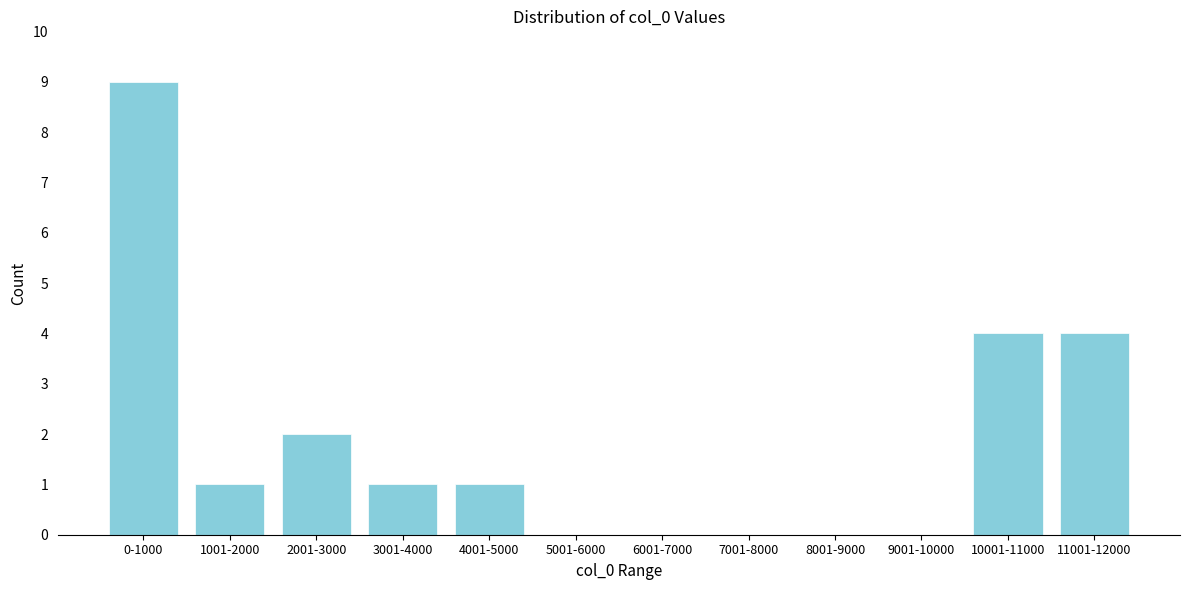

Reading right to left, extract all data points from this chart.

11001-12000=4	10001-11000=4	9001-10000=0	8001-9000=0	7001-8000=0	6001-7000=0	5001-6000=0	4001-5000=1	3001-4000=1	2001-3000=2	1001-2000=1	0-1000=9